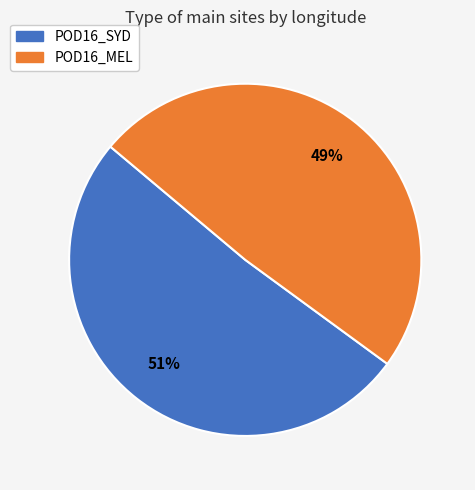

What is the smallest slice in the pie chart?

POD16_MEL